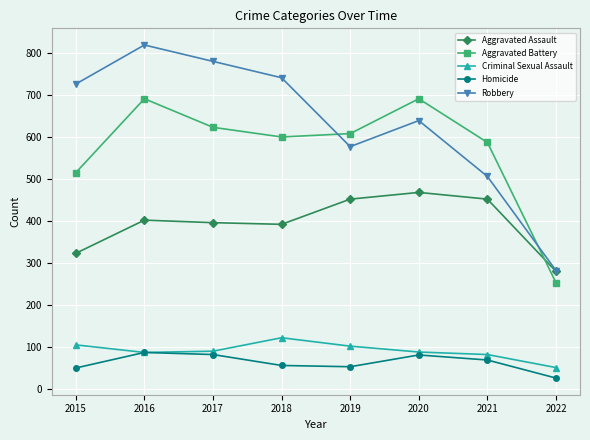

The Robbery series shows 780 at 2017. True or false?

True